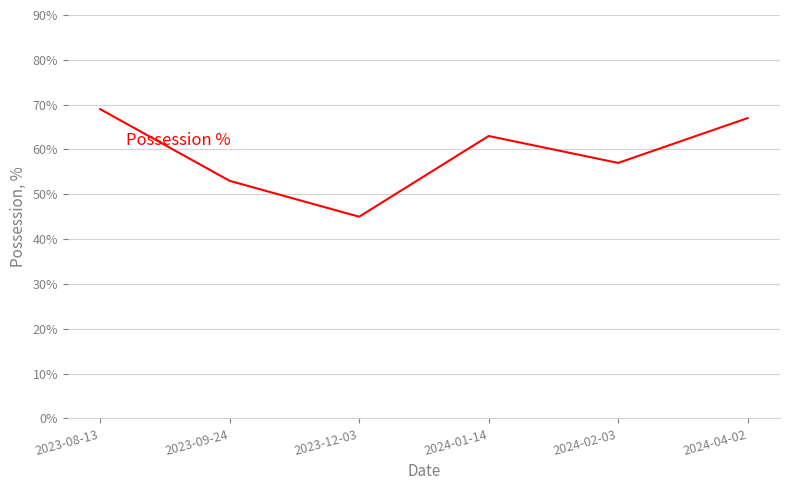

What is the maximum value shown in the chart?

69